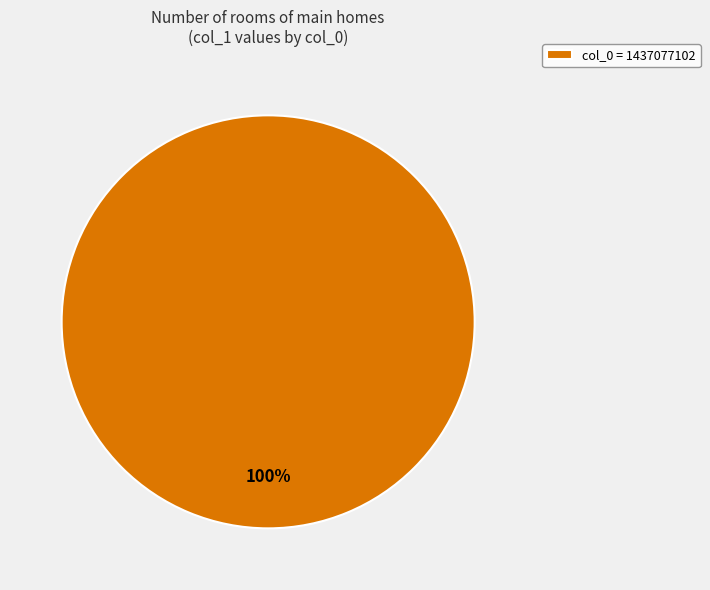

True or false: col_0 = 1437077102 accounts for 100% of the total.

True